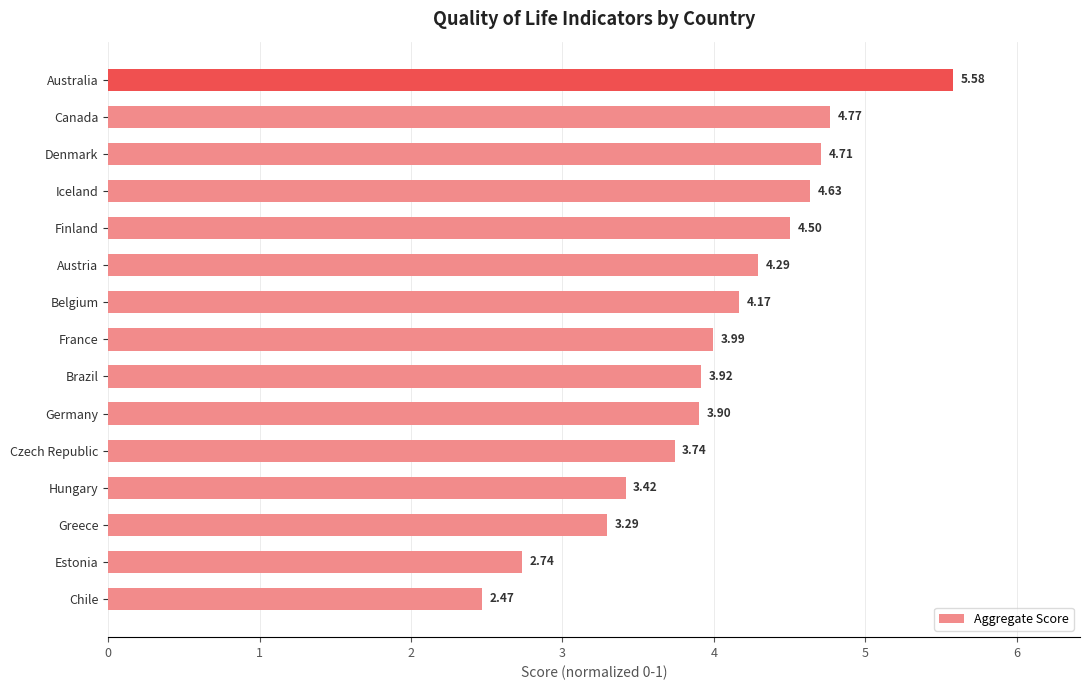

Which has a higher value, Germany or Czech Republic?

Germany